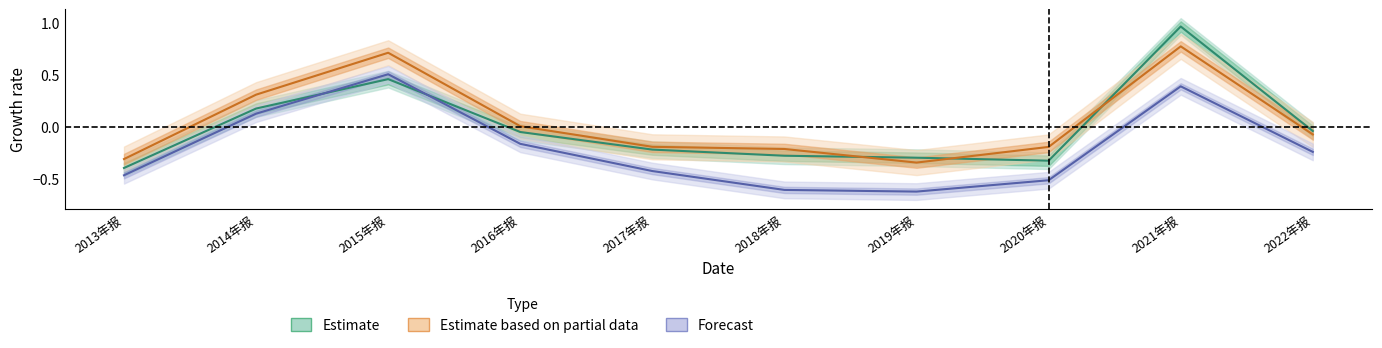

In OPERATE_INCOME, how many points are lower than both neighbors (excluding endpoints)?

1